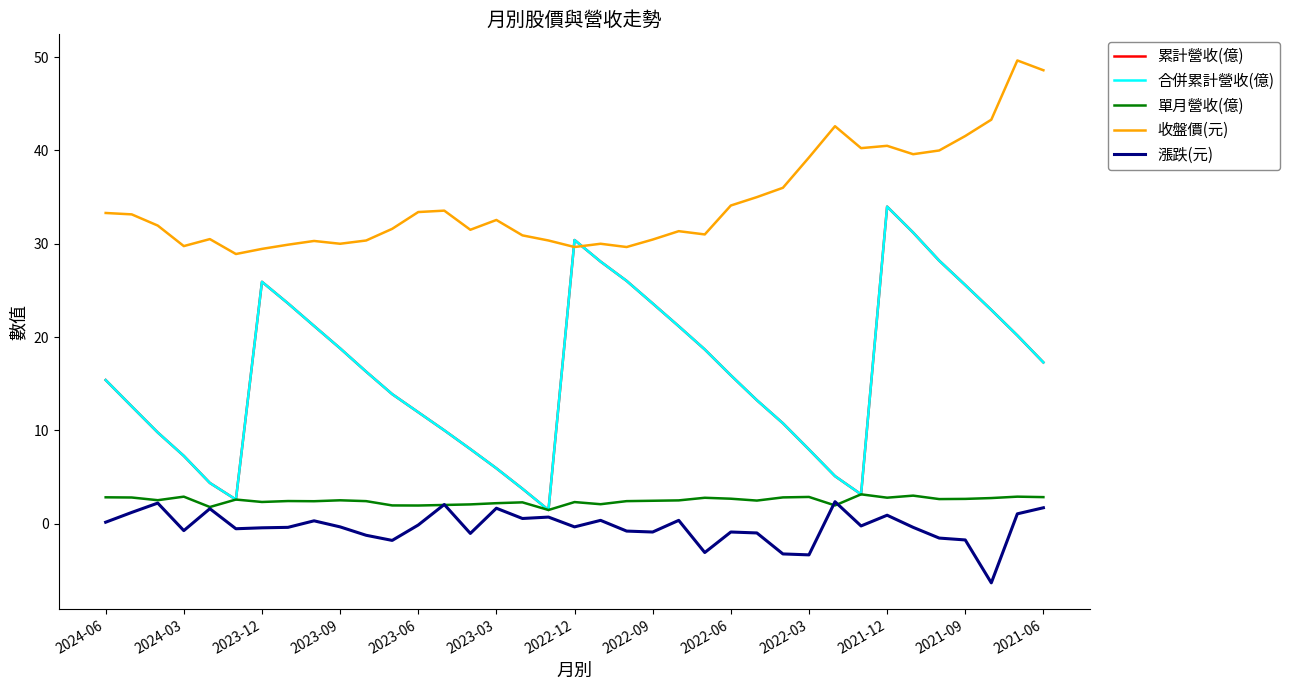

True or false: 收盤價(元) and 單月營收(億) cross at least once.

False